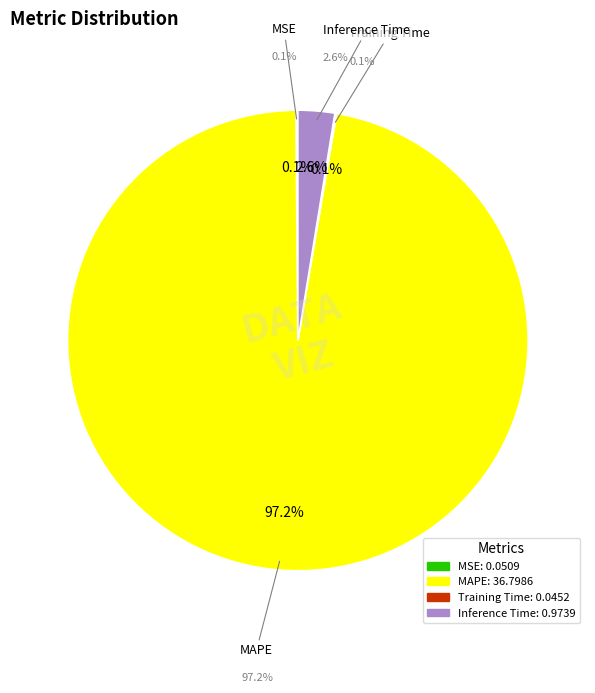

Does MSE represent more than half of the total?

No